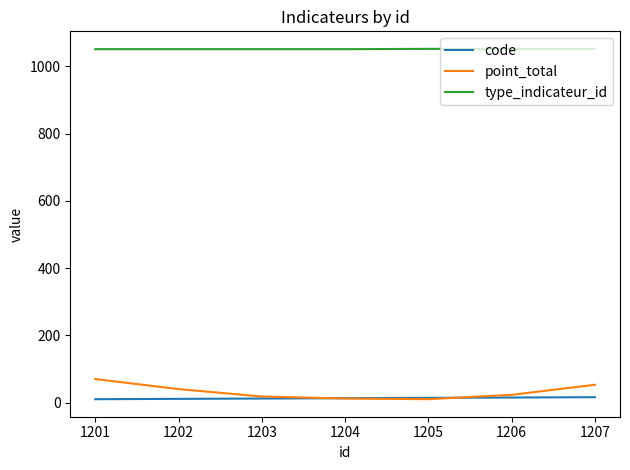

What is the difference between the highest and lowest values at 1205?

1042